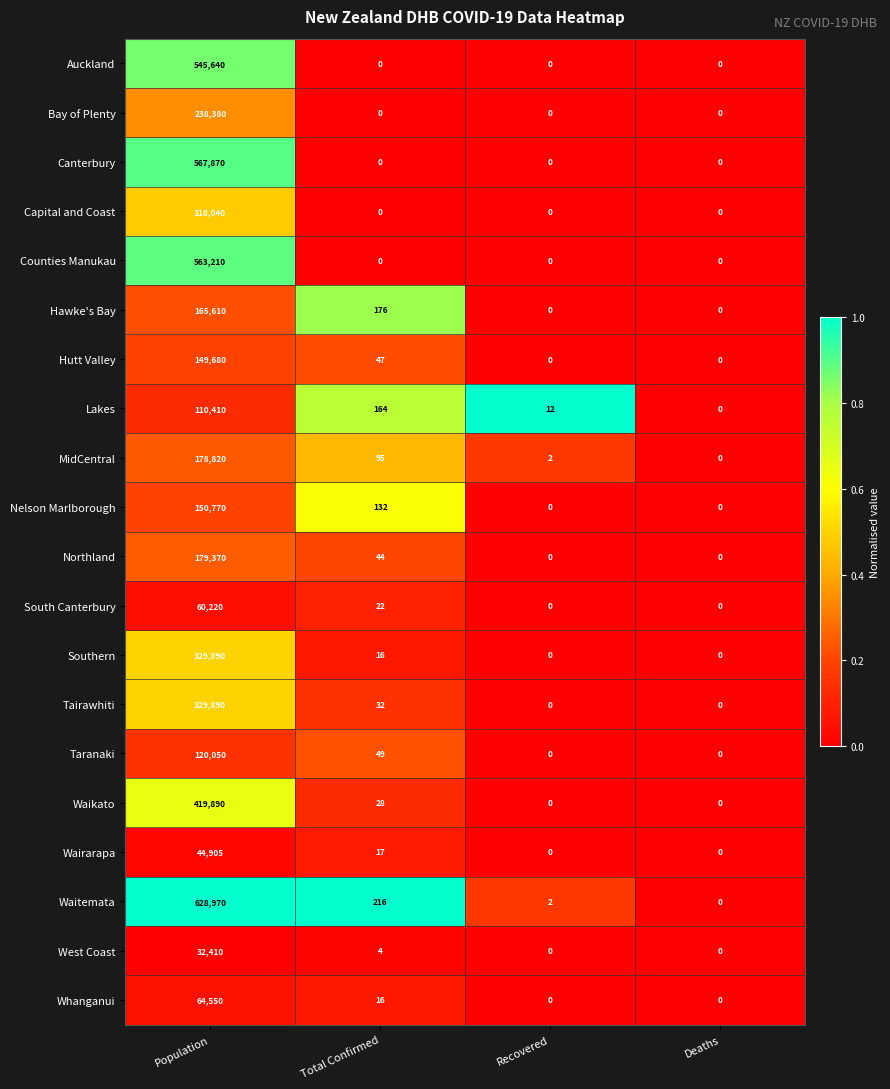

Which series has the largest total across all categories?

Waitemata